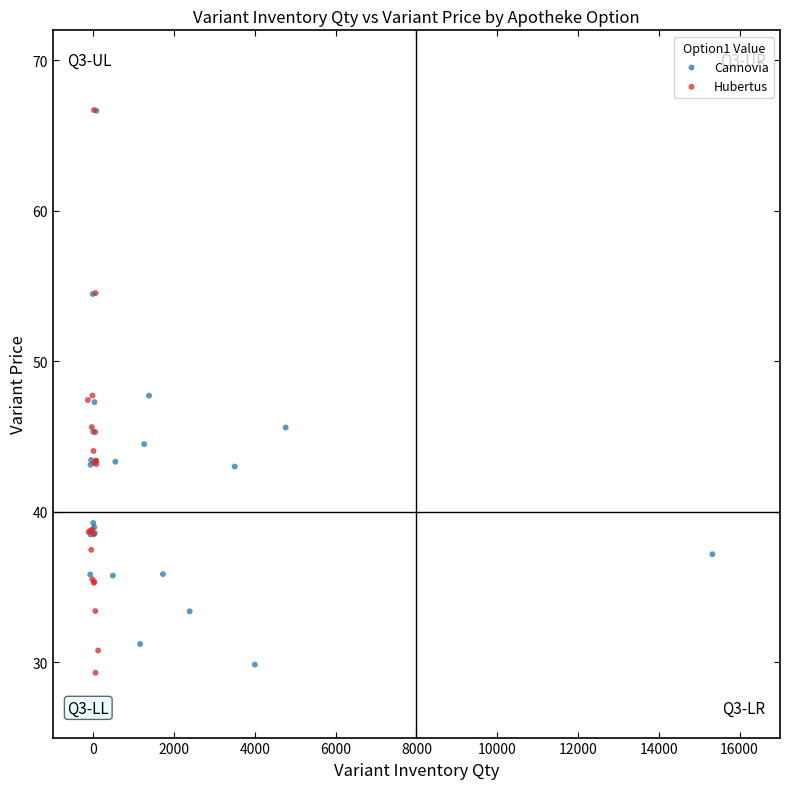

Which series has the widest spread of Y values?

Hubertus